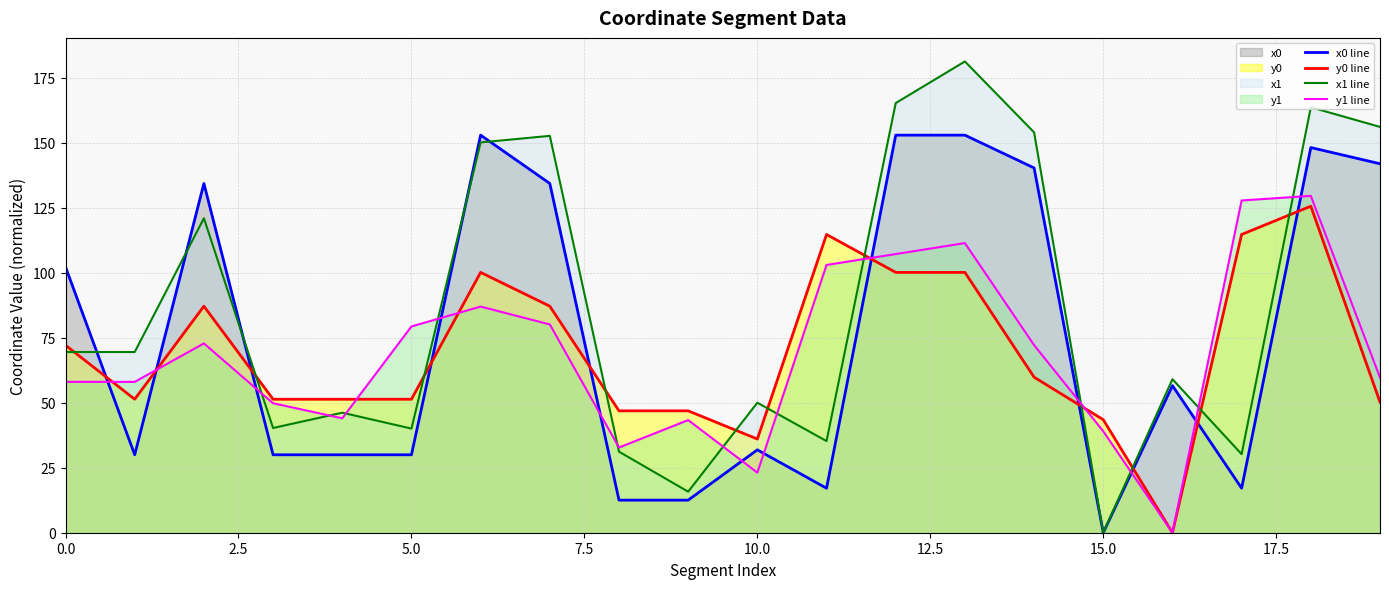

At how many categories does at least one series exceed 39?

20